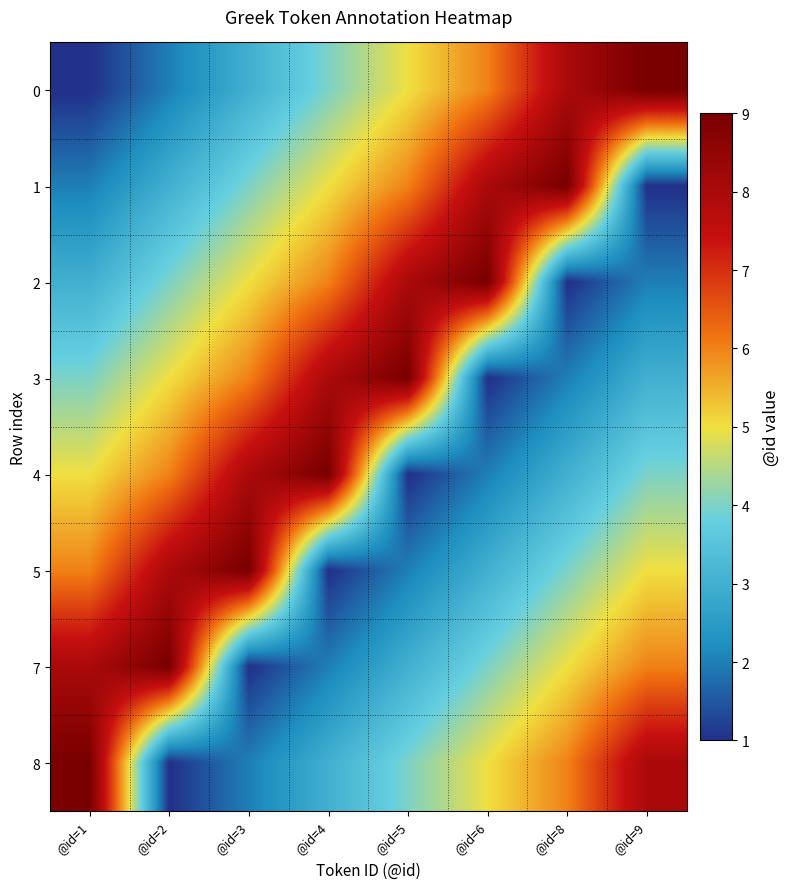

Which label corresponds to the largest value in the chart?

@id=9